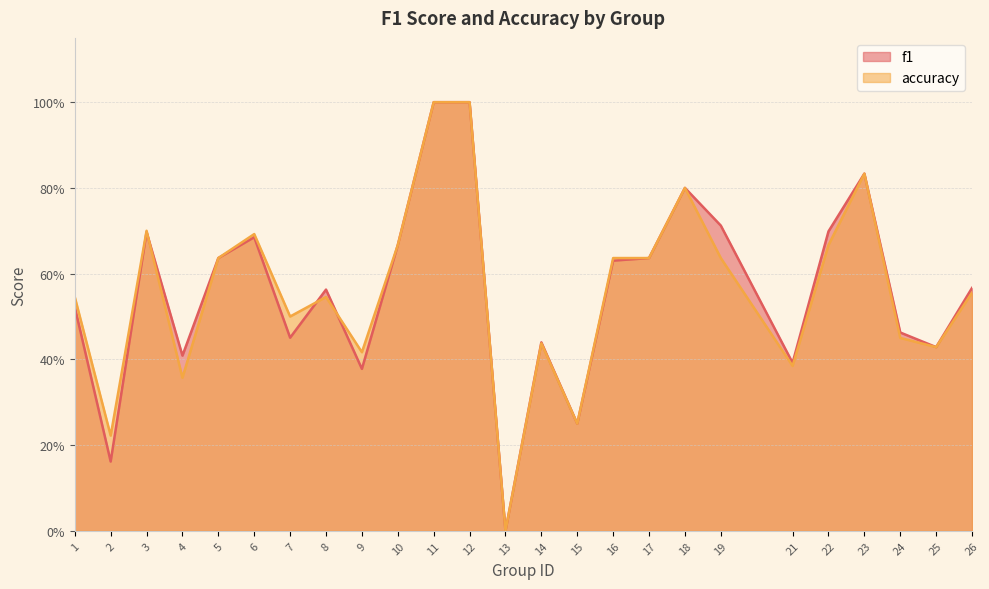

What is the difference between the maximum and second lowest values in the accuracy series?

0.8